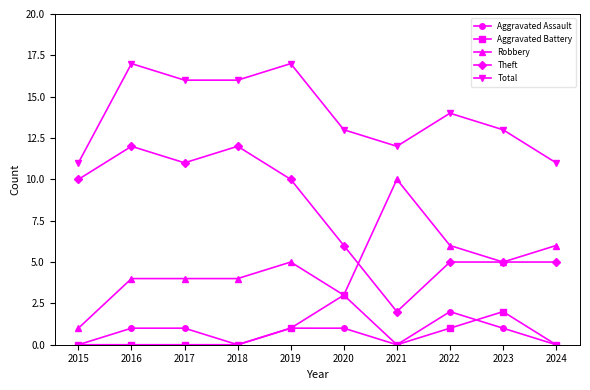

What are all the series names shown in the legend?

Aggravated Assault, Aggravated Battery, Robbery, Theft, Total